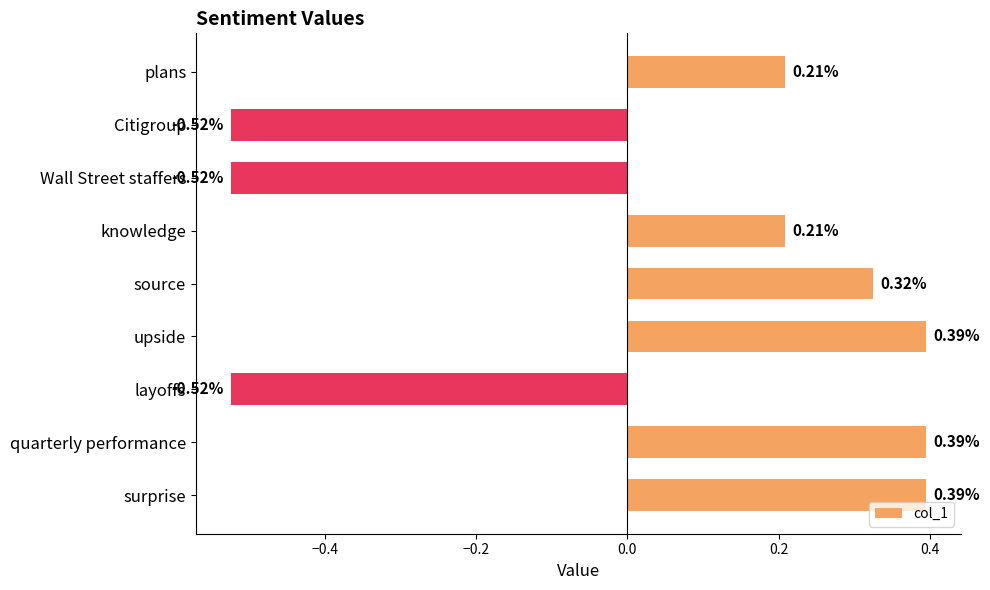

What is the label of the 4th bar from the bottom?

upside